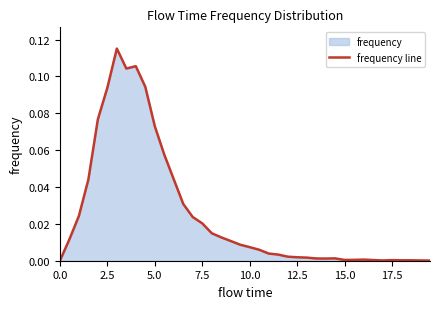

How many lines are shown in the chart?

1